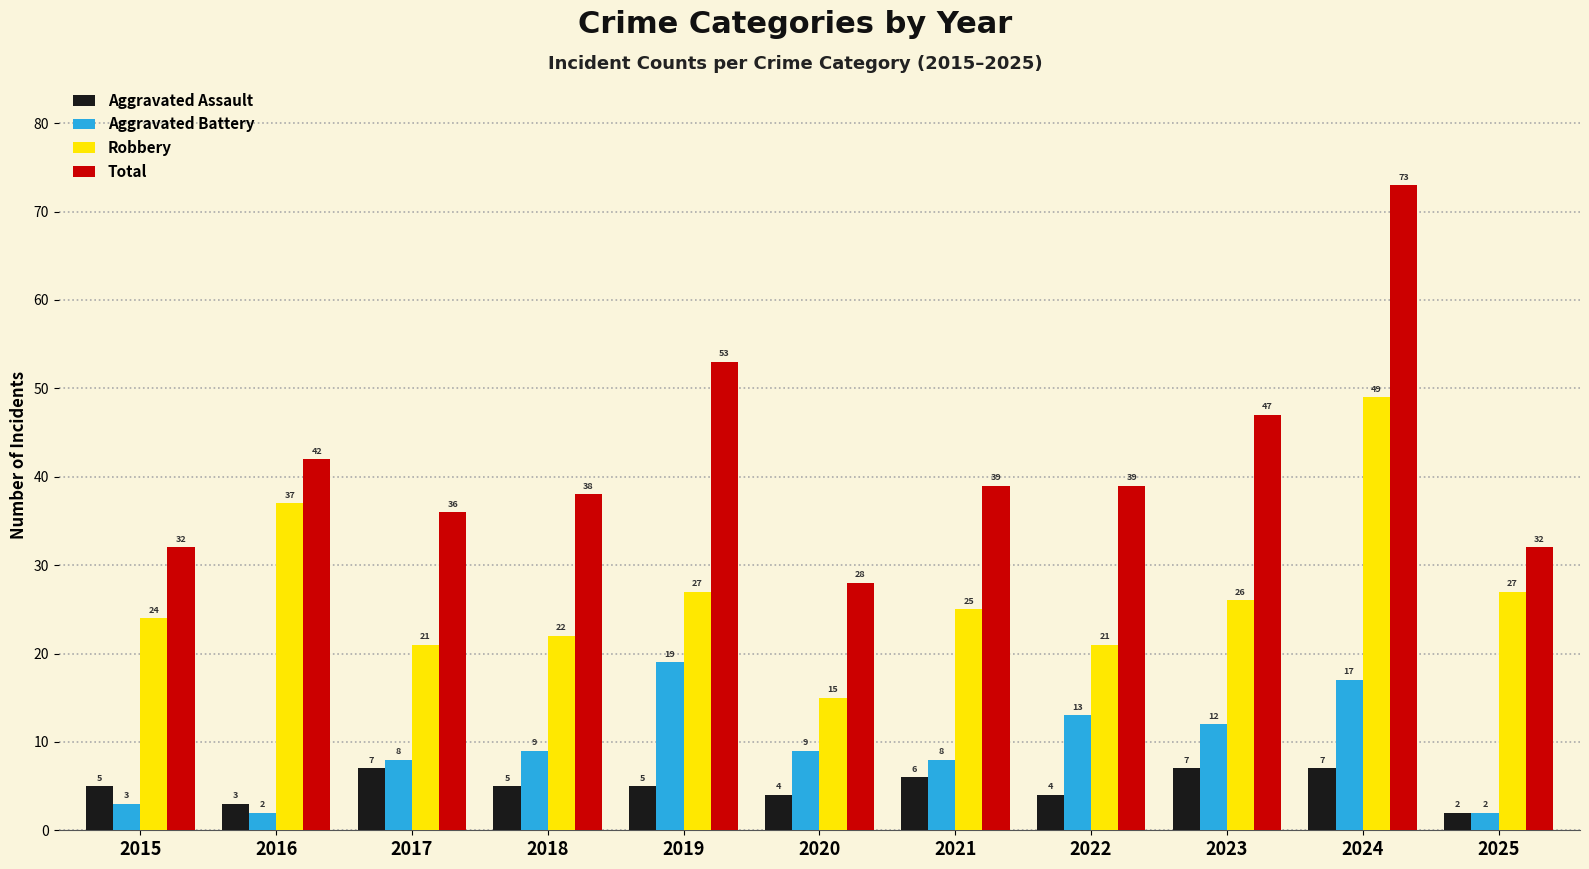

At which label does Robbery reach its peak?

2024